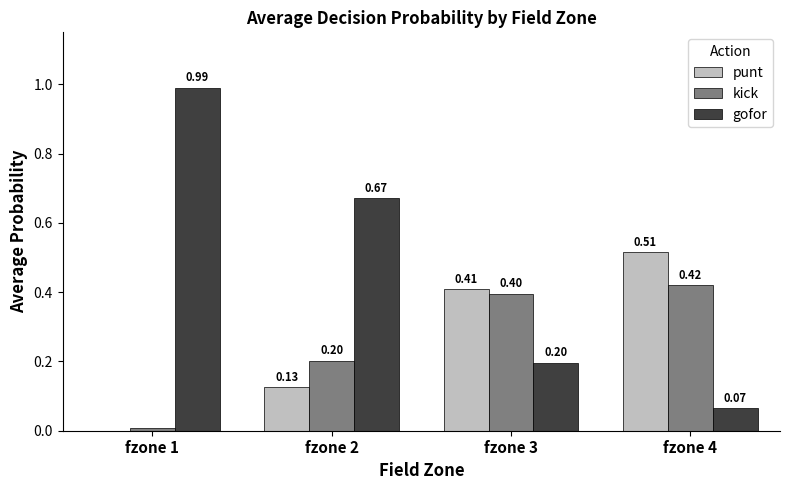

Is the value of punt at fzone 3 greater than the value of gofor at fzone 2?

No